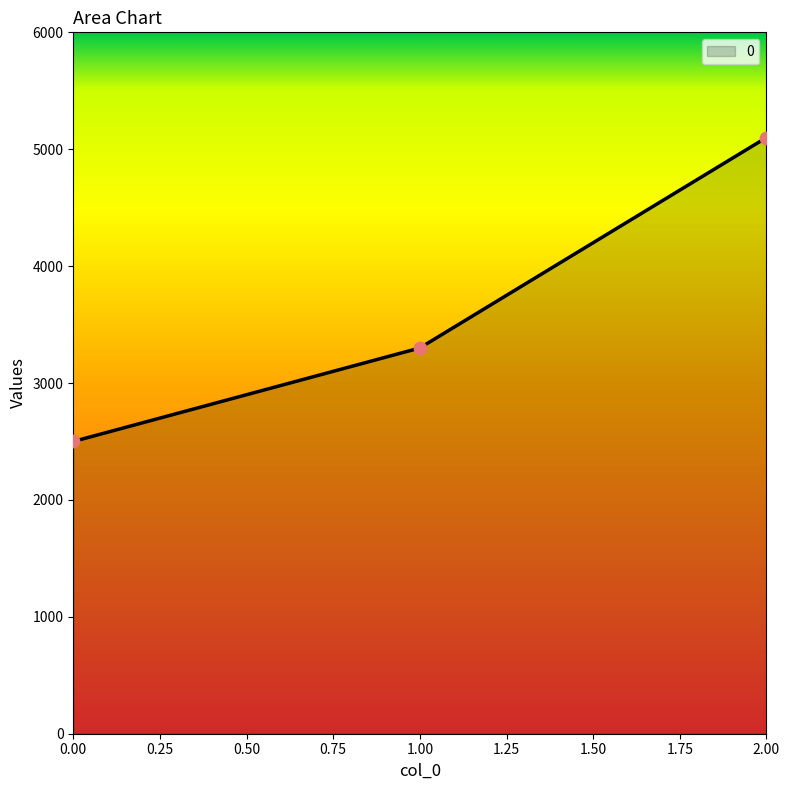

What is the change in value from 0.00 to 2.00?

+2600